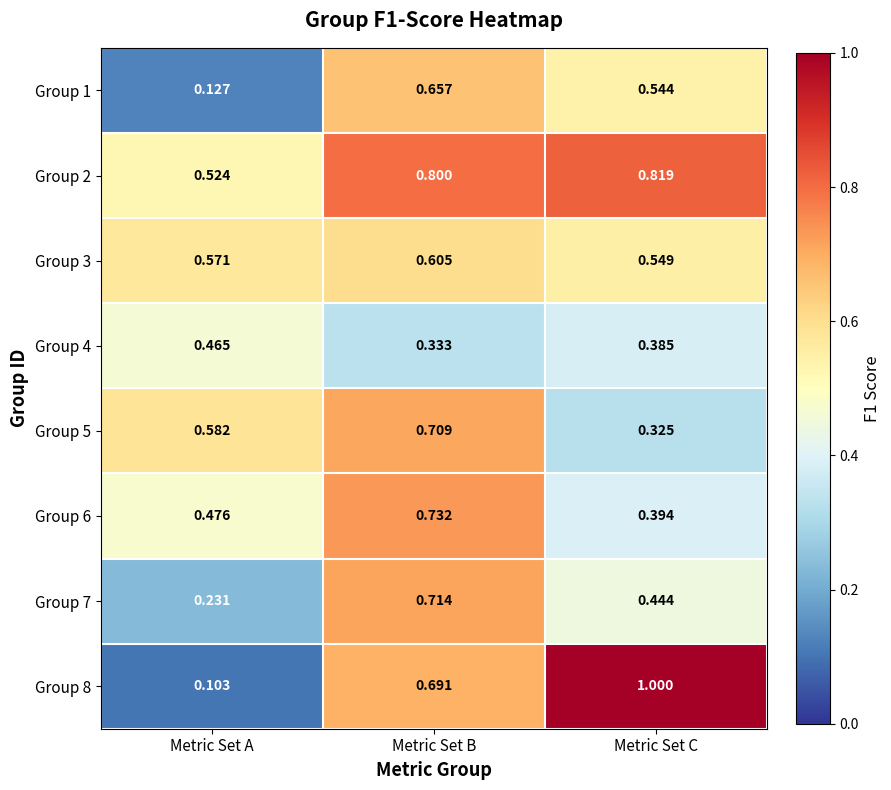

Is the value of Group 7 at Metric Set B greater than the value of Group 4 at Metric Set B?

Yes